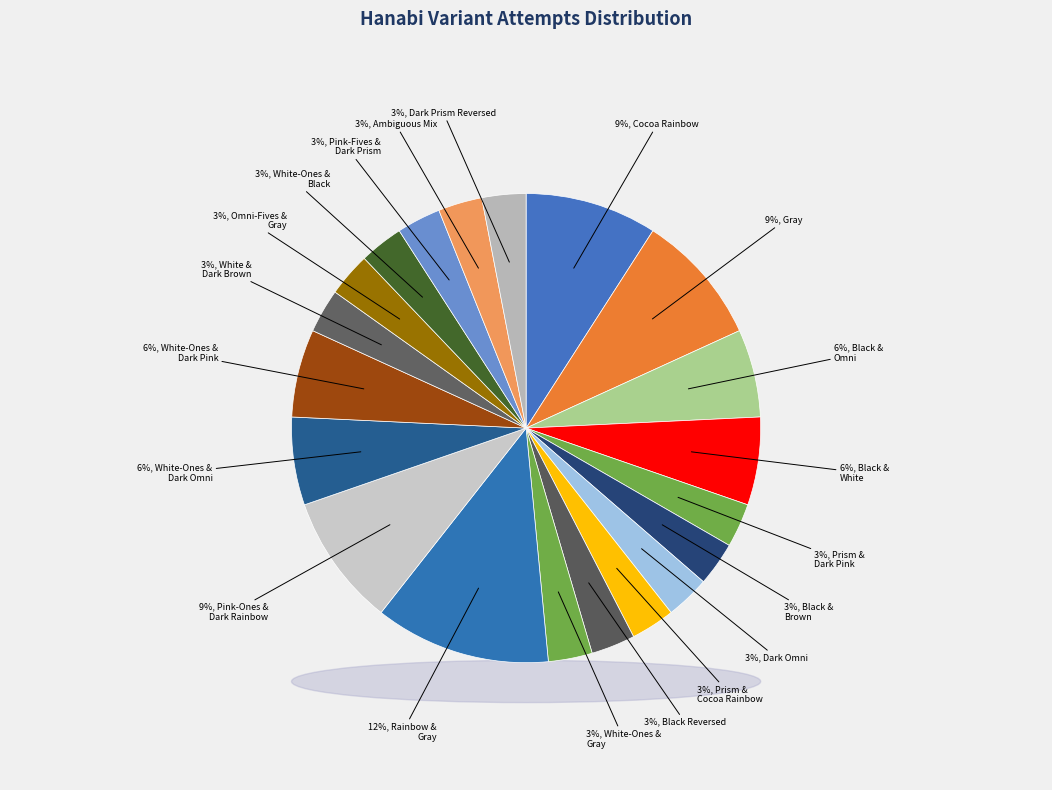

What percentage is the Ambiguous Mix slice, to the nearest percent?

3%